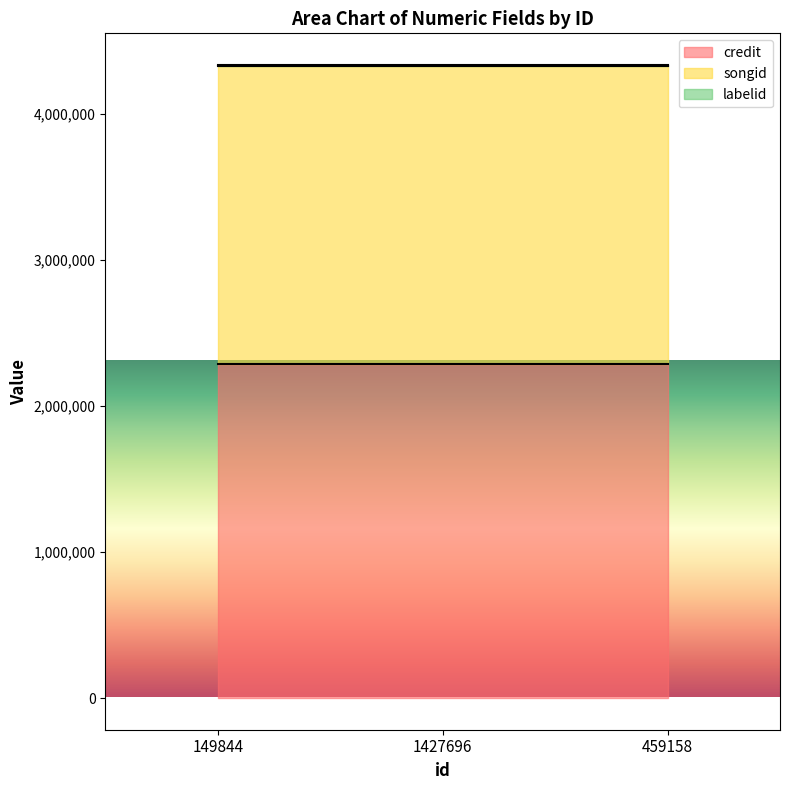

What is the maximum value for songid?

2039377